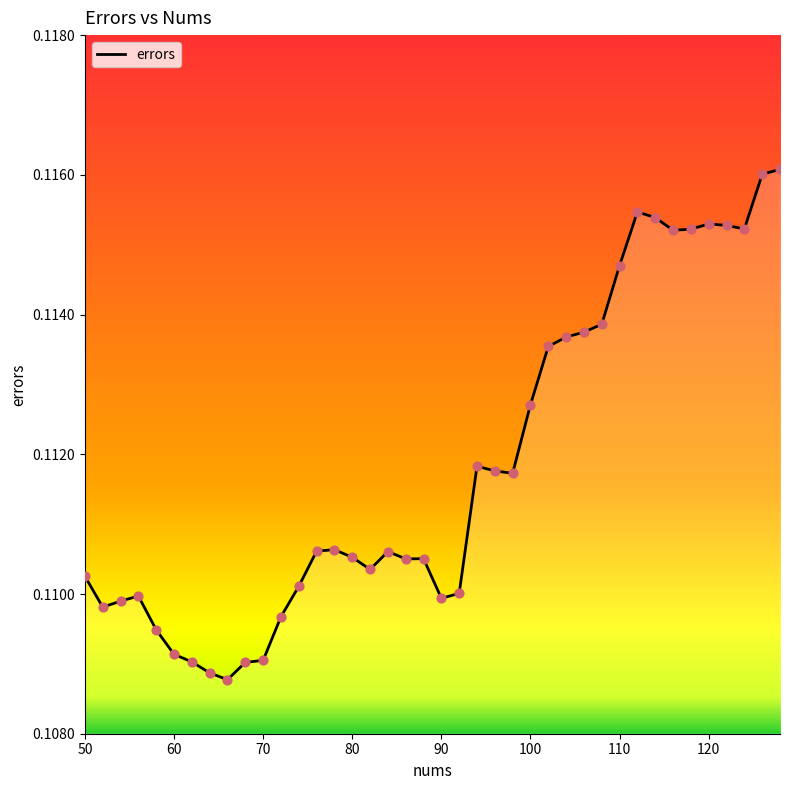

Is this an area chart (filled region under the line)?

Yes